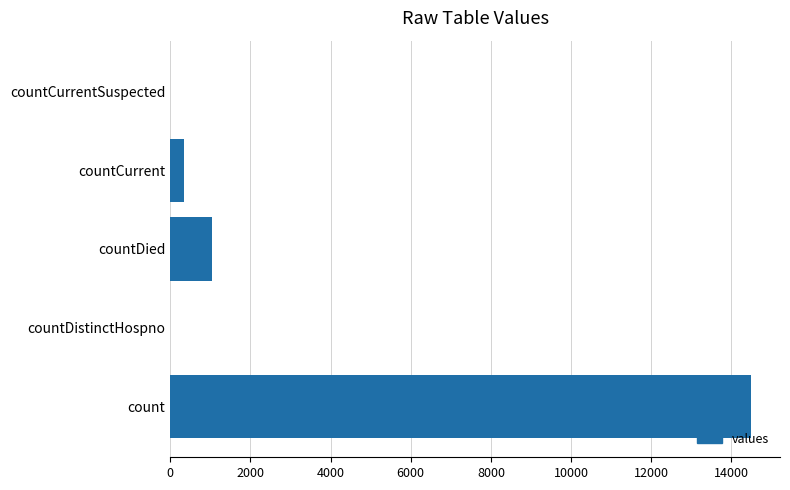

Is it true that the value at countCurrentSuspected is 6809?

False